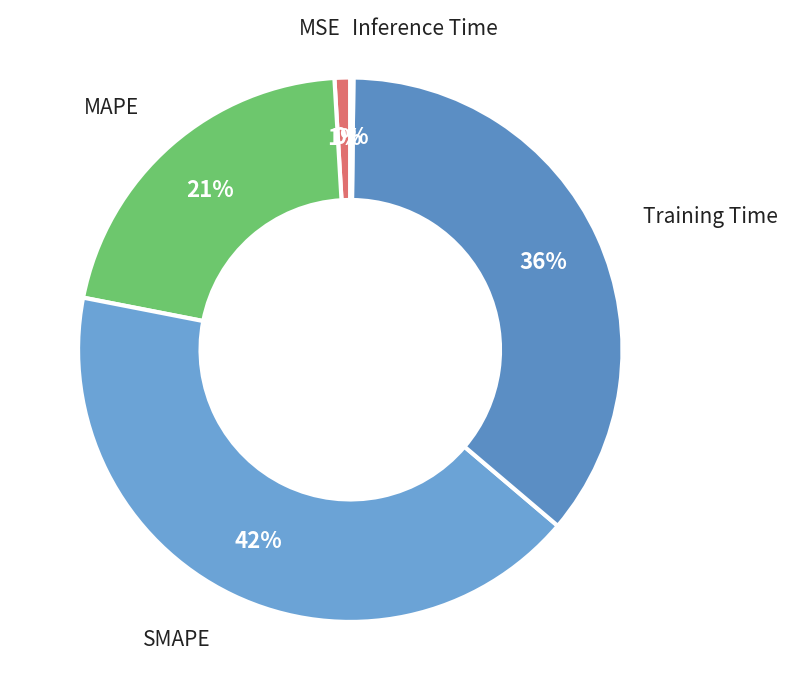

To the nearest percent, what is the difference between the largest and smallest slice percentages?

42%